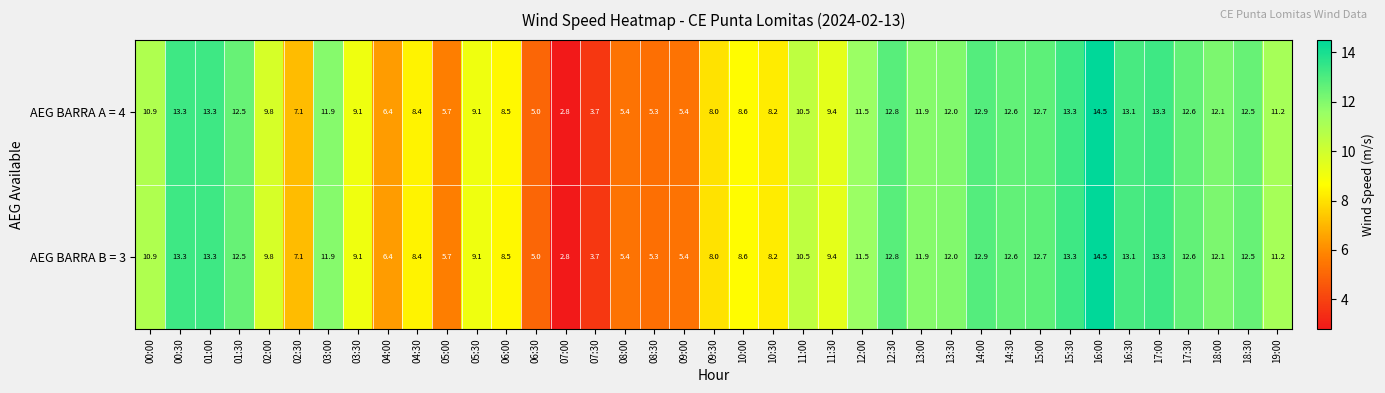

The value of AEG BARRA A = 4 at 07:00 is 4.3. True or false?

False